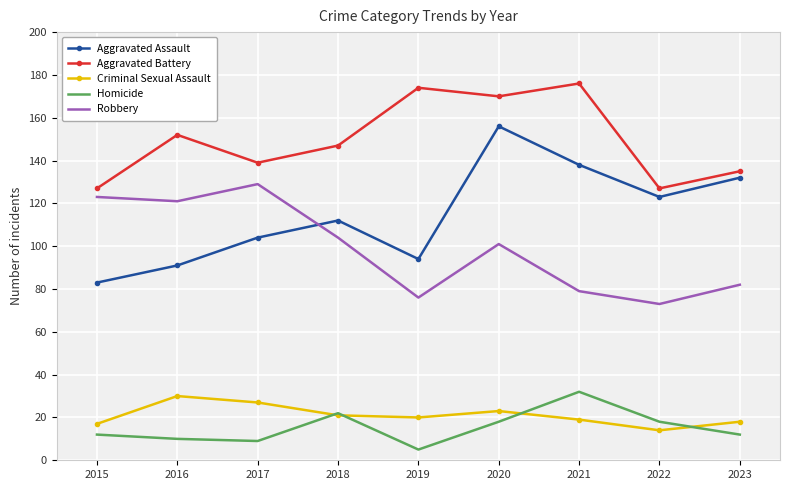

Which series changed the most between 2017 and 2023?

Robbery